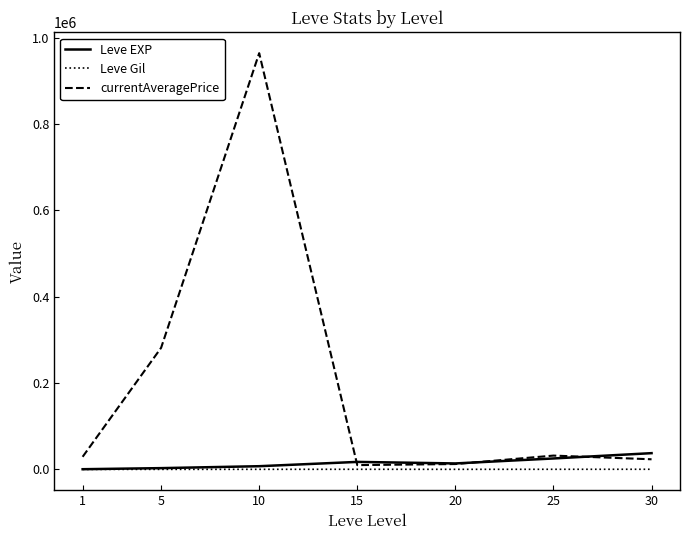

Which series has the widest spread of values?

currentAveragePrice